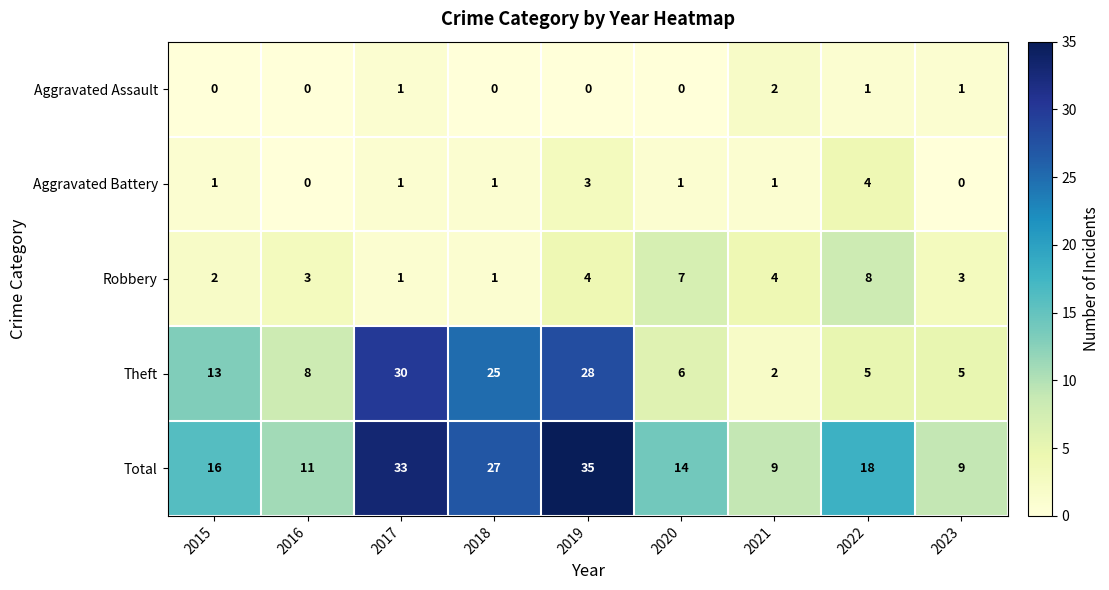

What value does the Robbery series have at 2022?

8